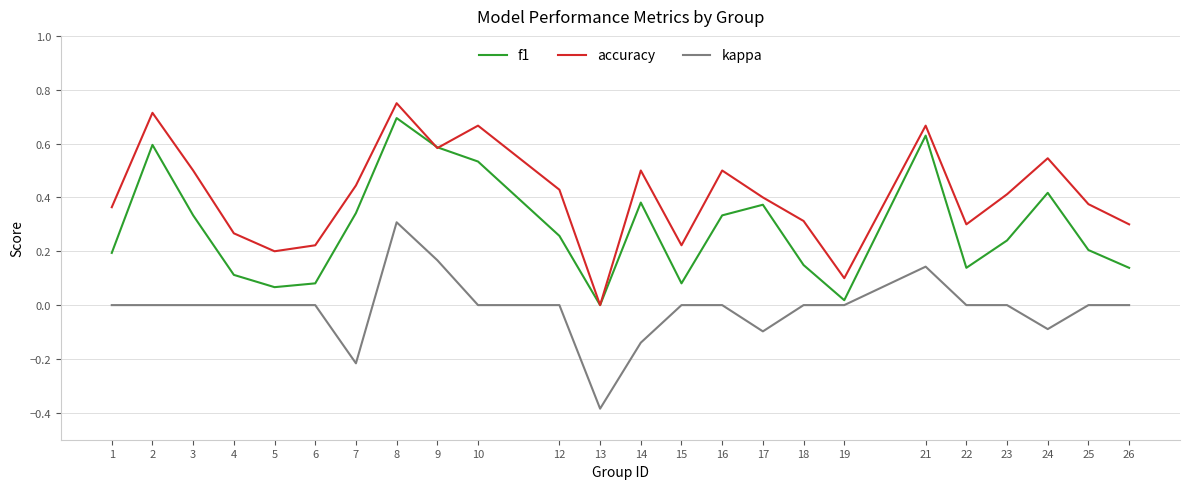

True or false: kappa and accuracy cross at least once.

False